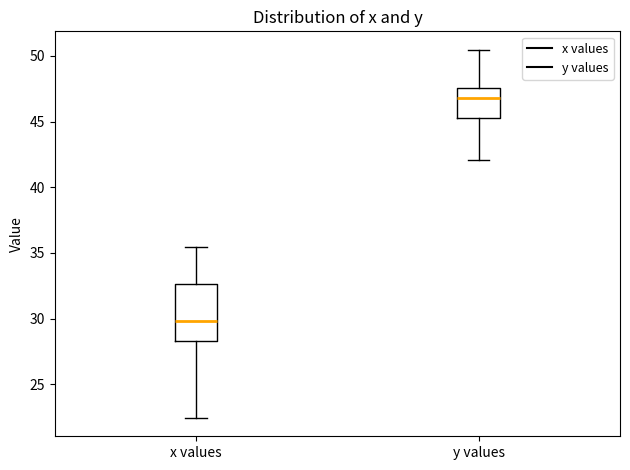

Reading left to right, transcribe this box plot: for each box, give where its median line is, the range the box spans, and where its two whiskers end, as read against the y-axis. The values are not printed on the chart, so give them approximately, as read against the axis.

x values: median 30.0, box 28.5 to 32.5, whiskers 22.5 to 35.5
y values: median 47.0, box 45.5 to 47.5, whiskers 42.0 to 50.5